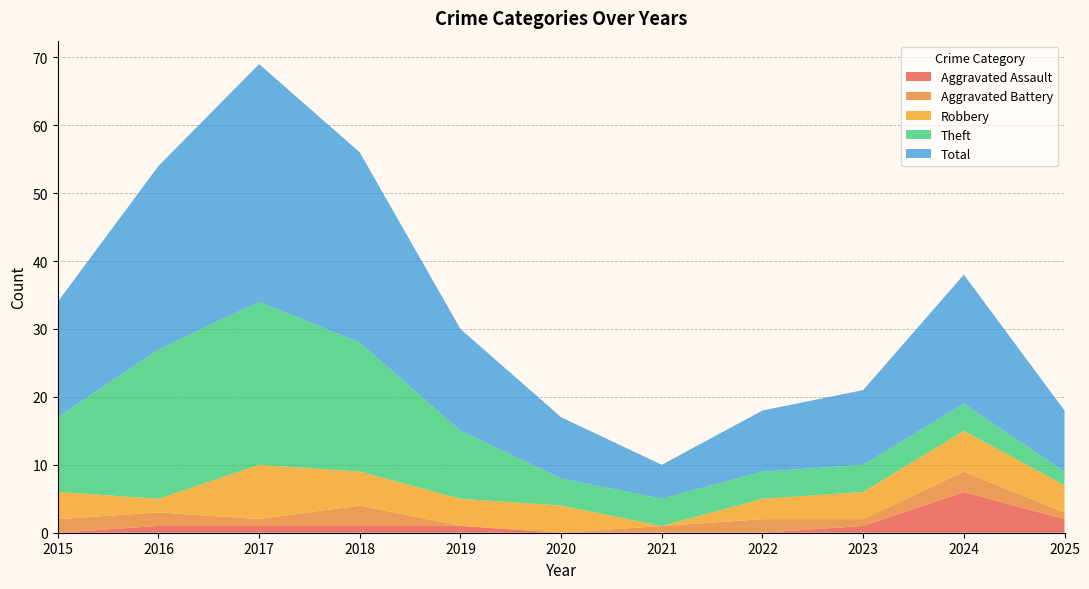

Reading left to right, transcribe all the data shown in this chart.

Aggravated Assault: 0	1	1	1	1	0	0	0	1	6	2
Aggravated Battery: 2	2	1	3	0	0	1	2	1	3	1
Robbery: 4	2	8	5	4	4	0	3	4	6	4
Theft: 11	22	24	19	10	4	4	4	4	4	2
Total: 17	27	35	28	15	9	5	9	11	19	9